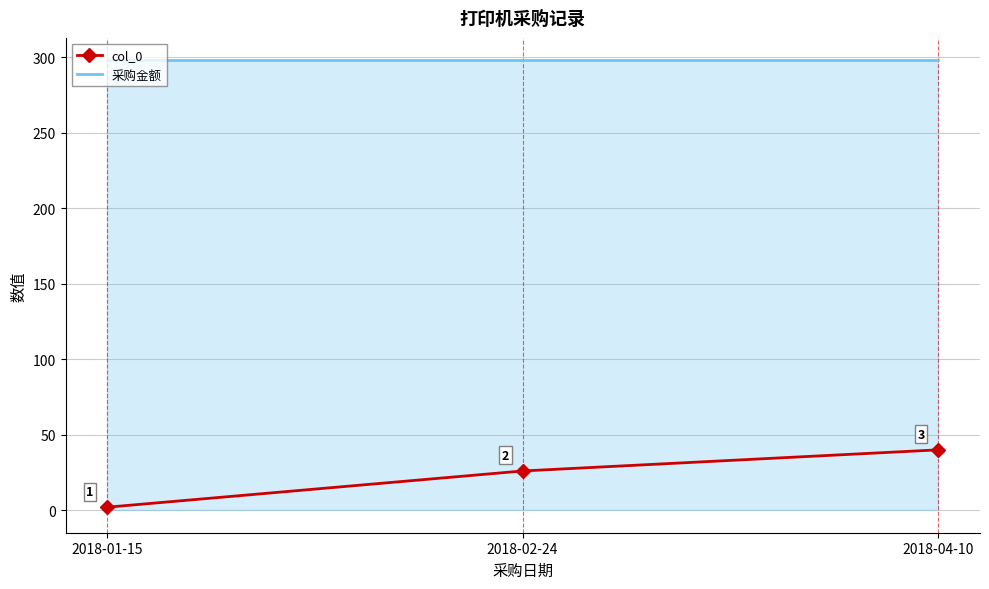

What is the minimum value for 采购金额?

298